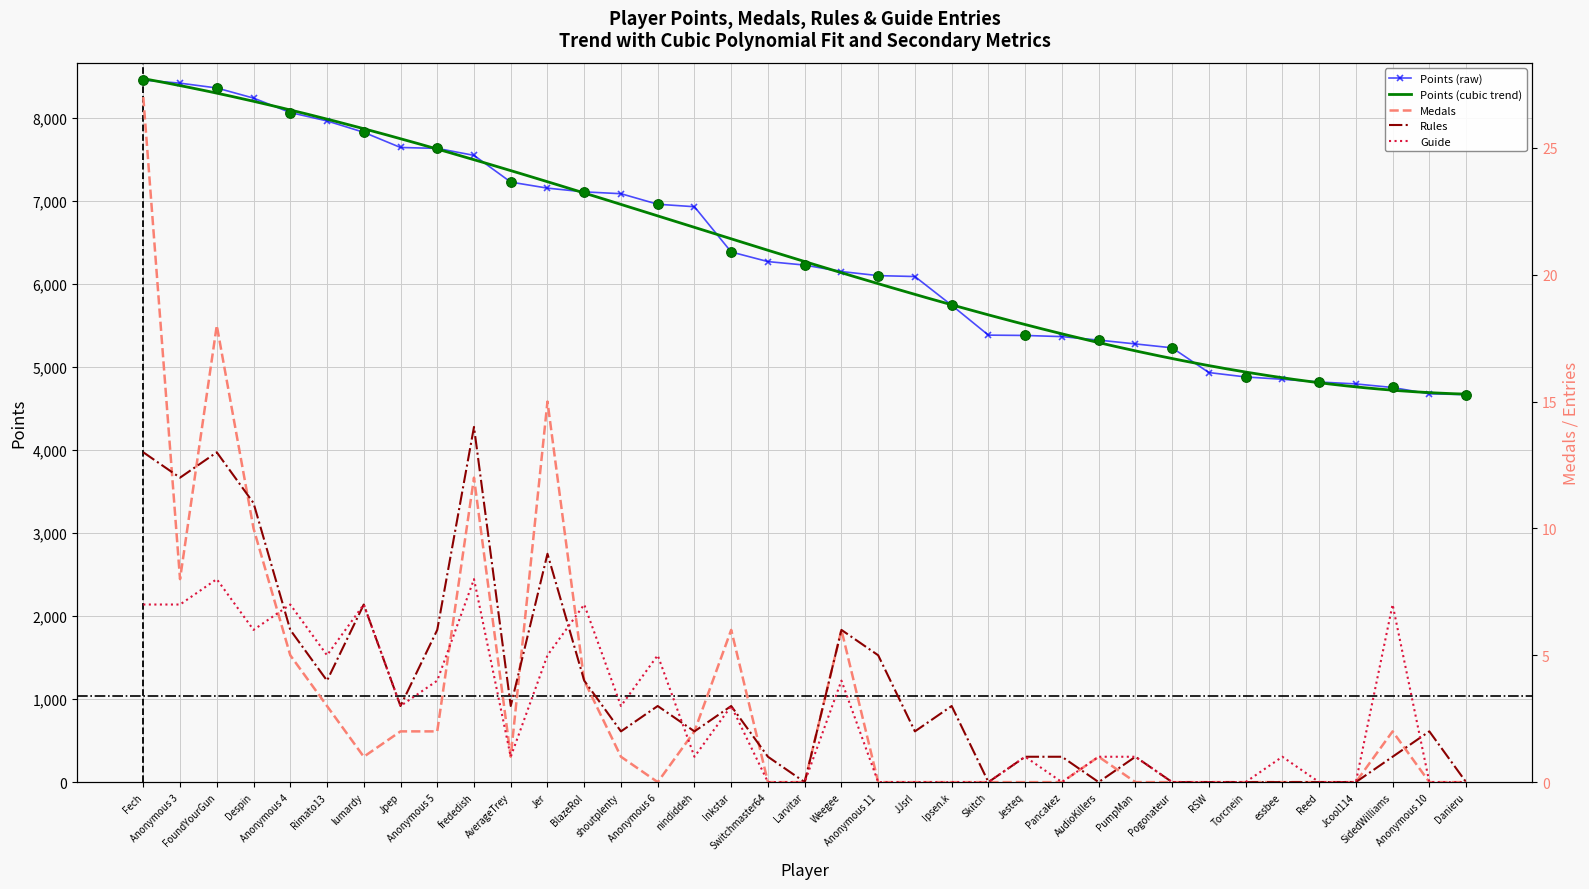

What is the approximate value of Points at Anonymous 6?

6963